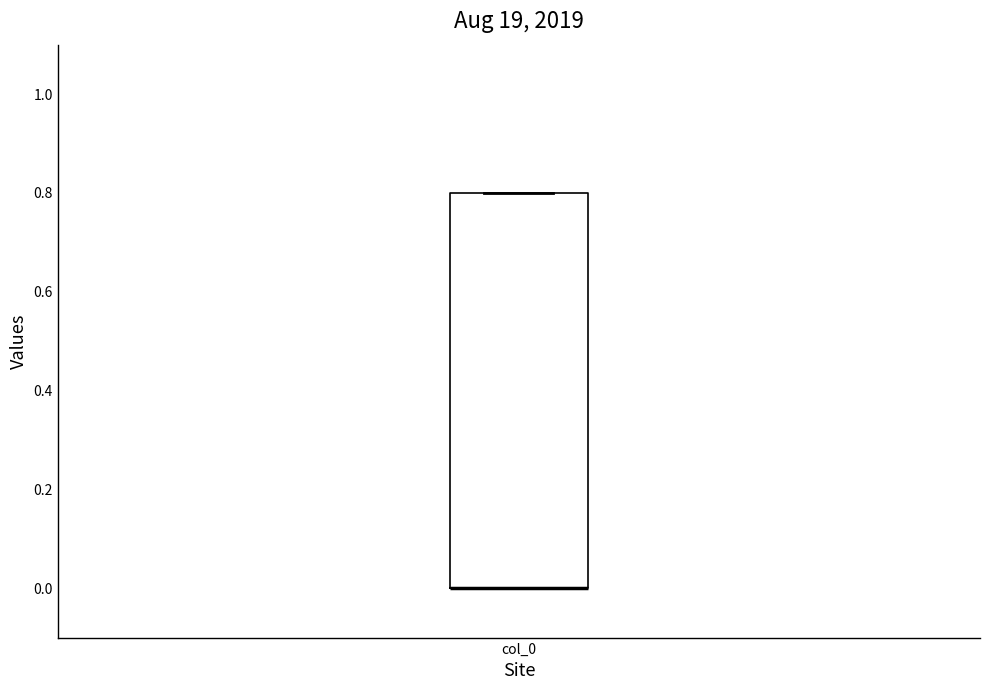

Read this box plot against the y-axis: the position of the median line, the range covered by the box, and the ends of both whiskers. The values are not printed on the chart, so give them approximately, as read against the axis.

median 0.0 (drawn on the box's lower edge), box 0.0 to 0.8, whiskers 0.0 to 0.8